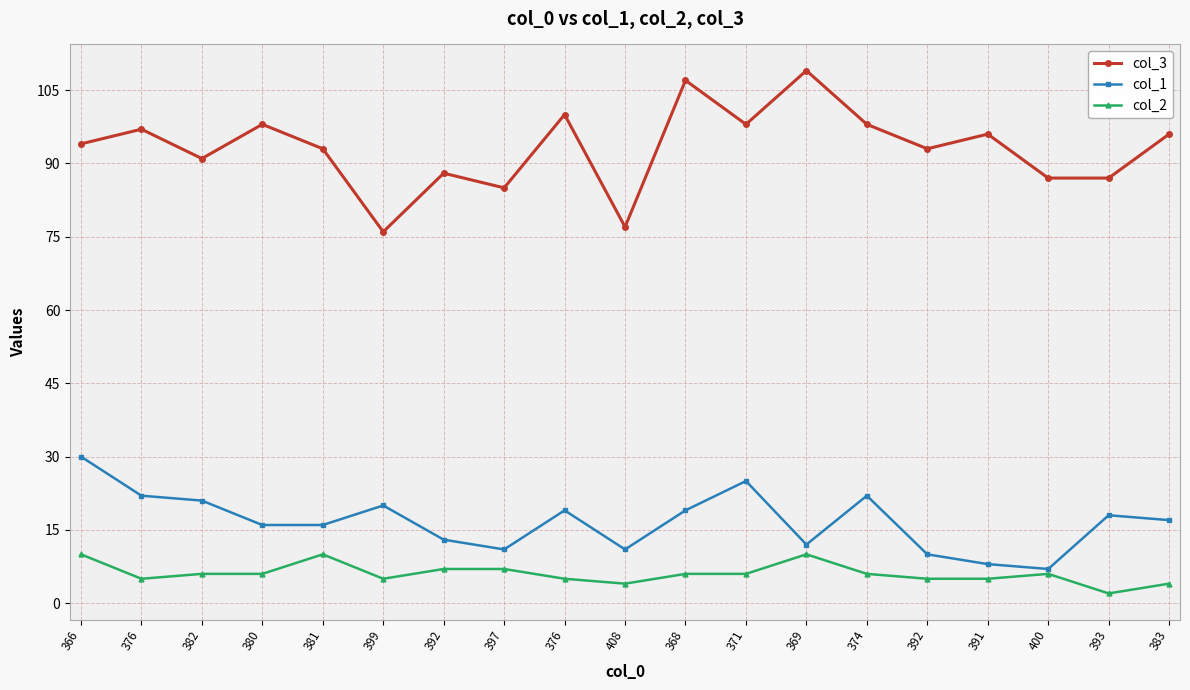

Between 408 and 393, which series saw the biggest shift?

col_3